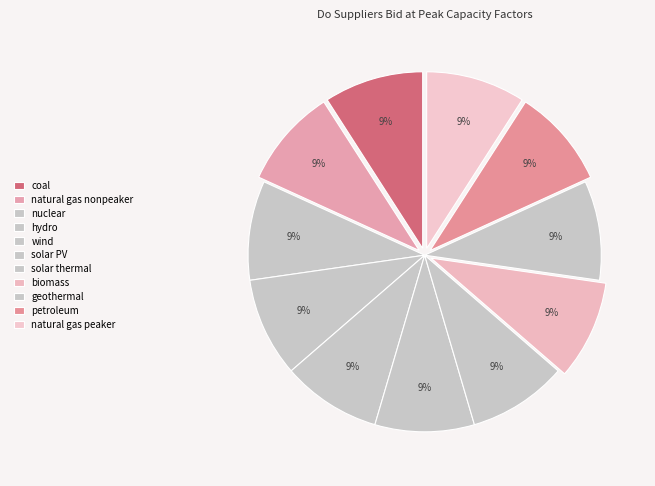

Rank the categories by value from lowest to highest.

nuclear, hydro, wind, solar PV, solar thermal, geothermal, coal, natural gas nonpeaker, biomass, petroleum, natural gas peaker